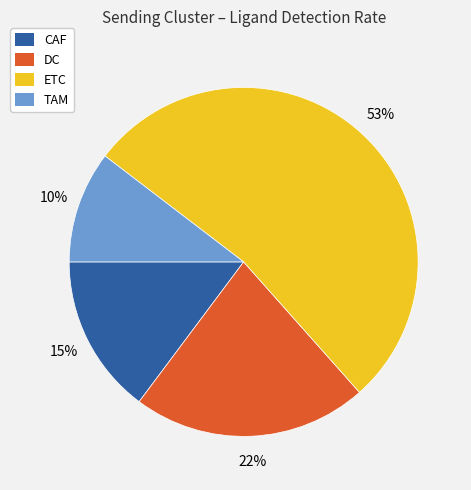

To the nearest percent, what is the difference between the largest and smallest slice percentages?

43%